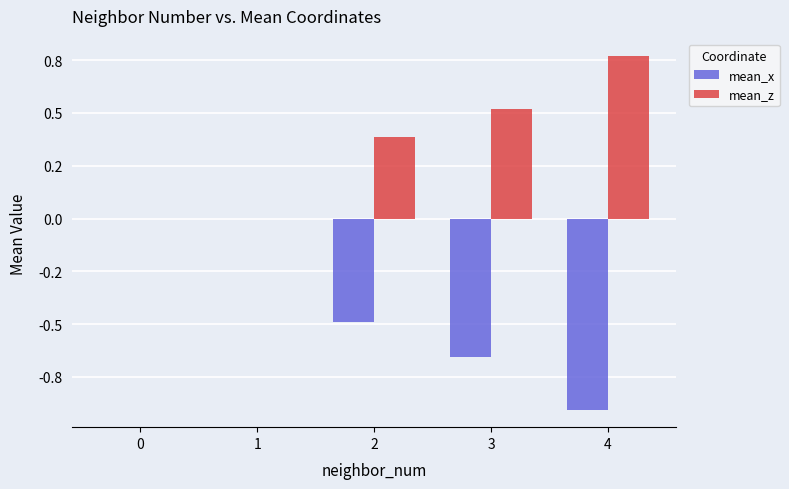

What are all the series names shown in the legend?

mean_x, mean_z